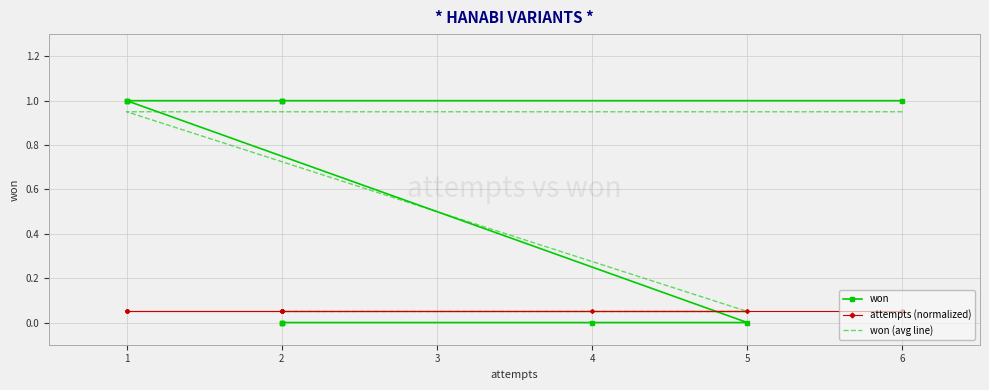

What is the total value across all series at 2?

2.0